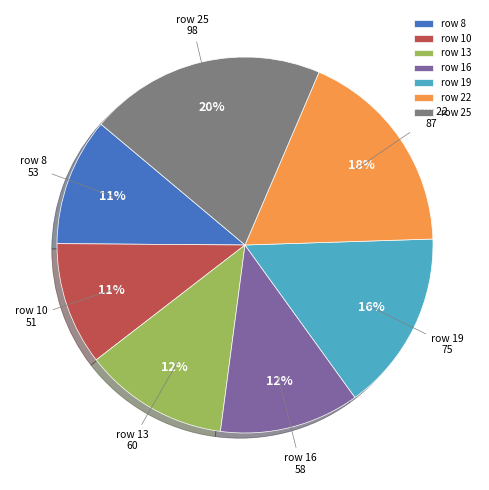

Is the sum of row 13 and row 19 greater than half?

No